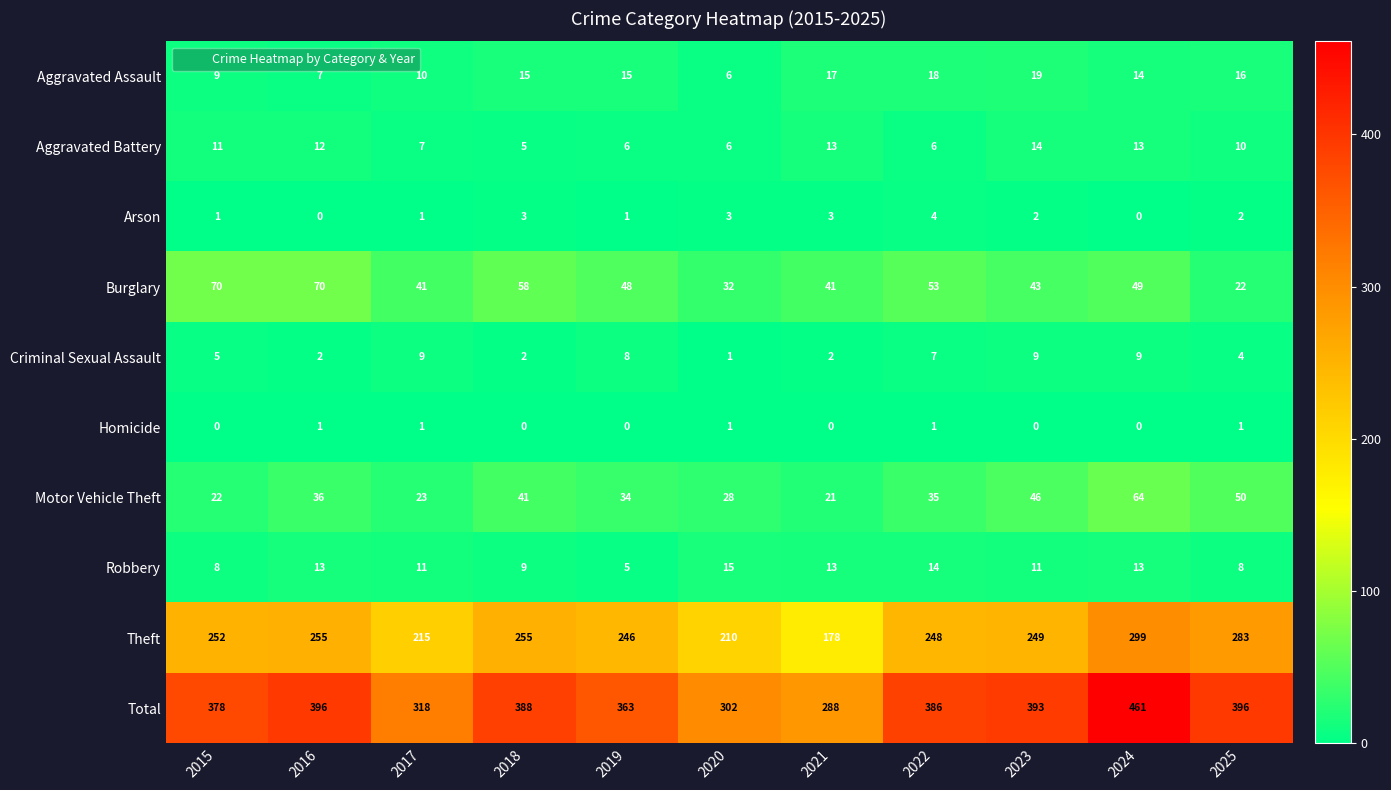

Read the Total value at 2024.

461